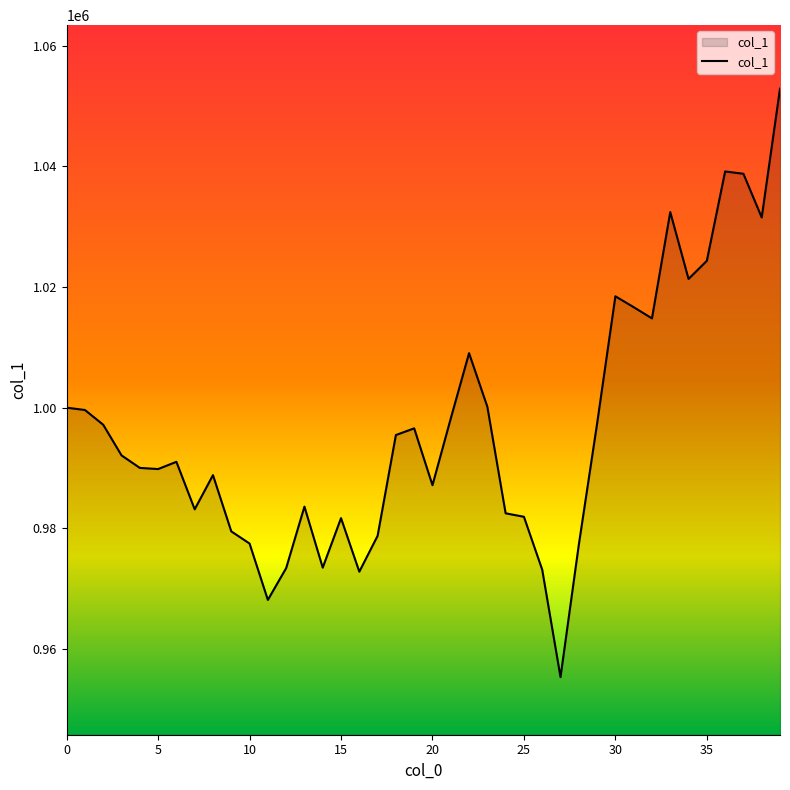

Does the chart display data point markers on the line(s)?

No